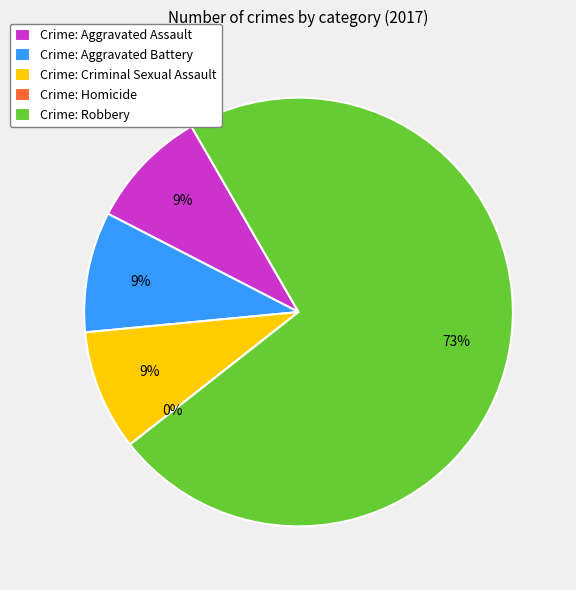

Is there any slice that represents more than half of the pie?

Yes